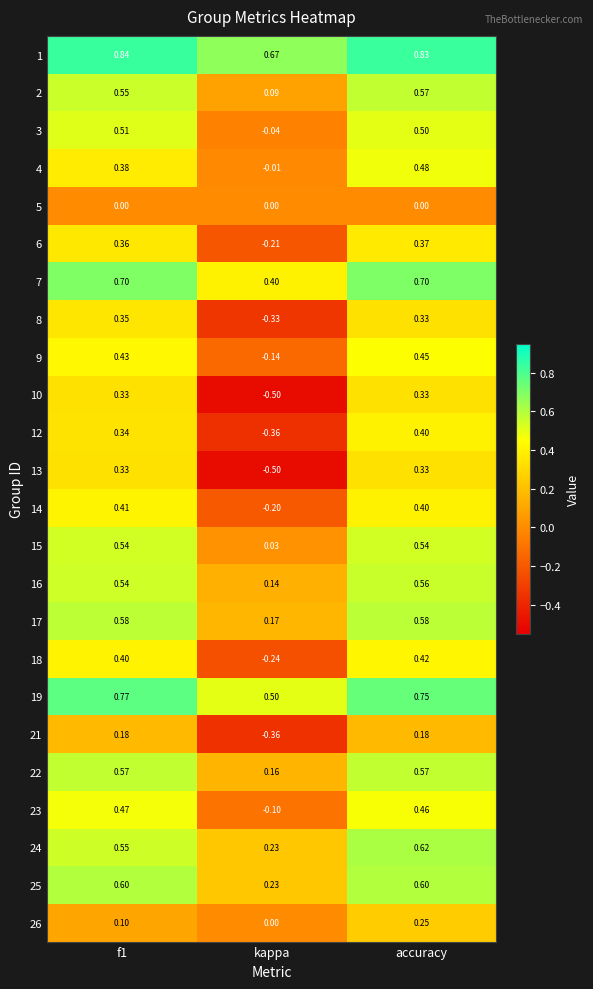

At which category does the chart reach its minimum across all series?

kappa